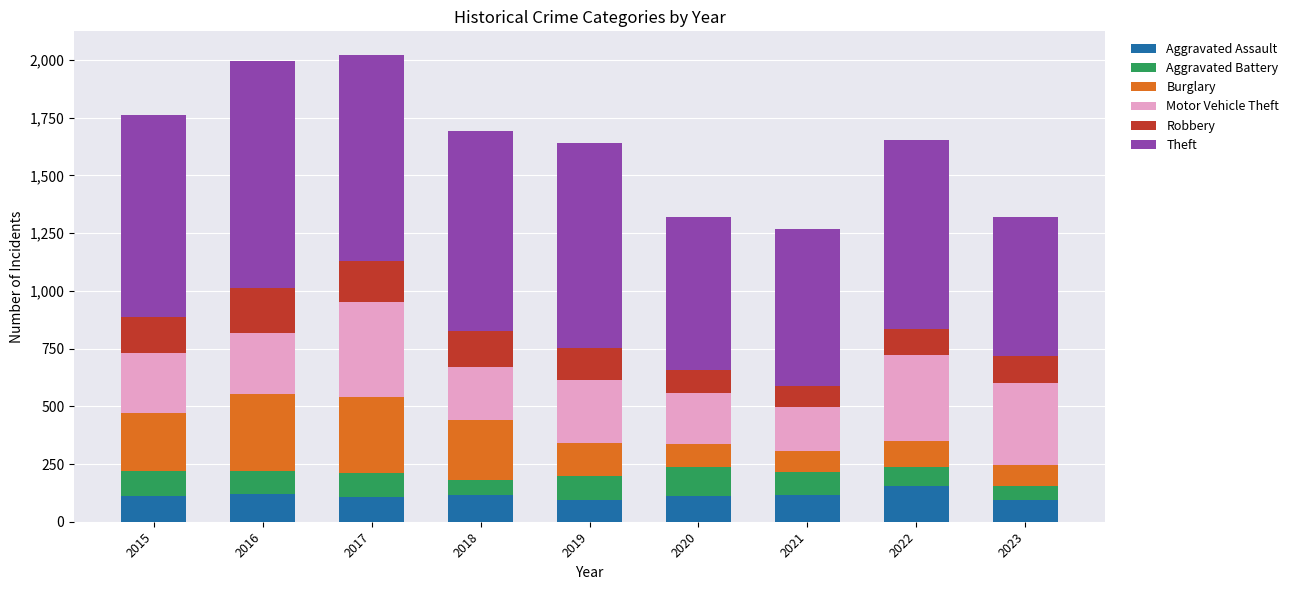

What is the total value across all series at 2023?

1320